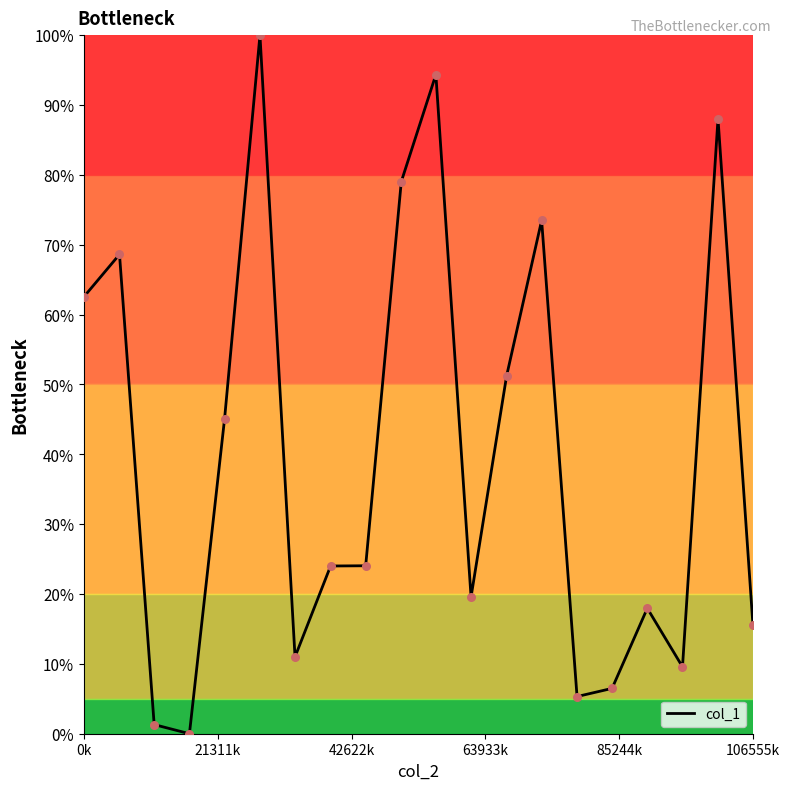

What is the difference between the maximum and minimum values?

100.0